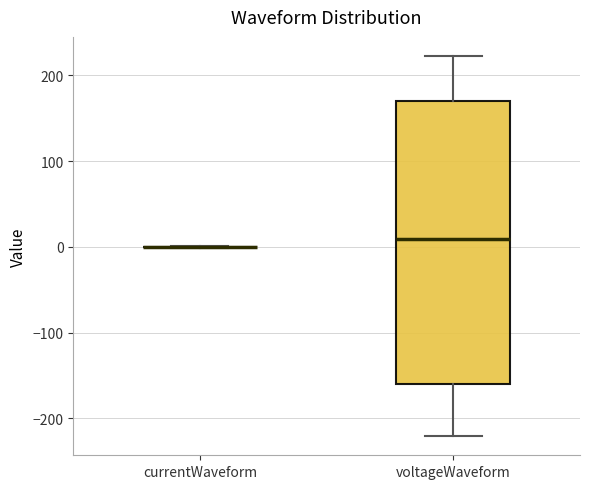

Reading left to right, transcribe this box plot: for each box, give where its median line is, the range the box spans, and where its two whiskers end, as read against the y-axis. The values are not printed on the chart, so give them approximately, as read against the axis.

currentWaveform: box collapsed to a line at 0, whiskers 0 to 0
voltageWaveform: median 10, box -160 to 170, whiskers -220 to 220